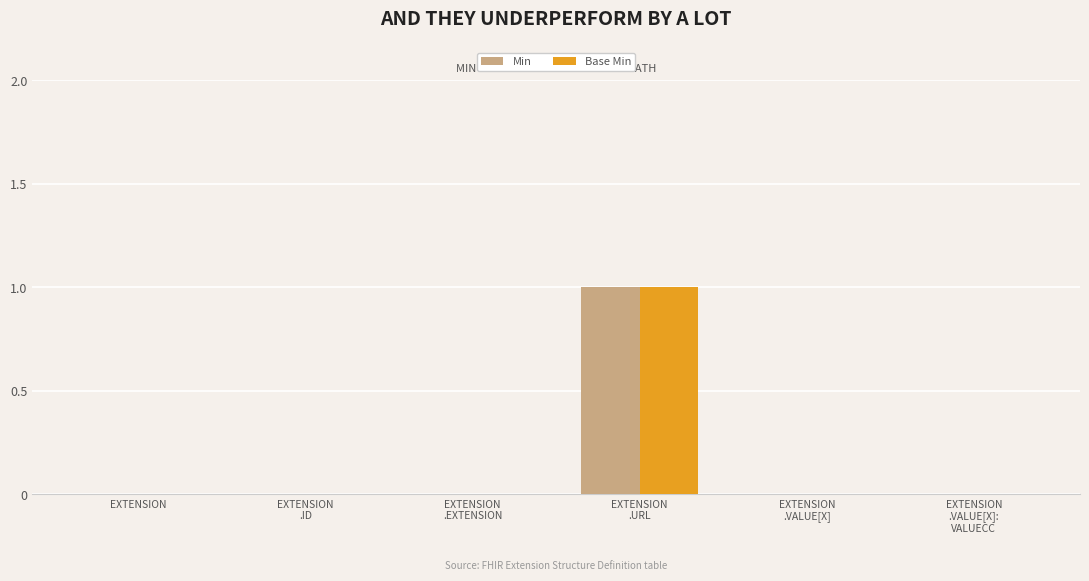

Are the bars horizontal?

No